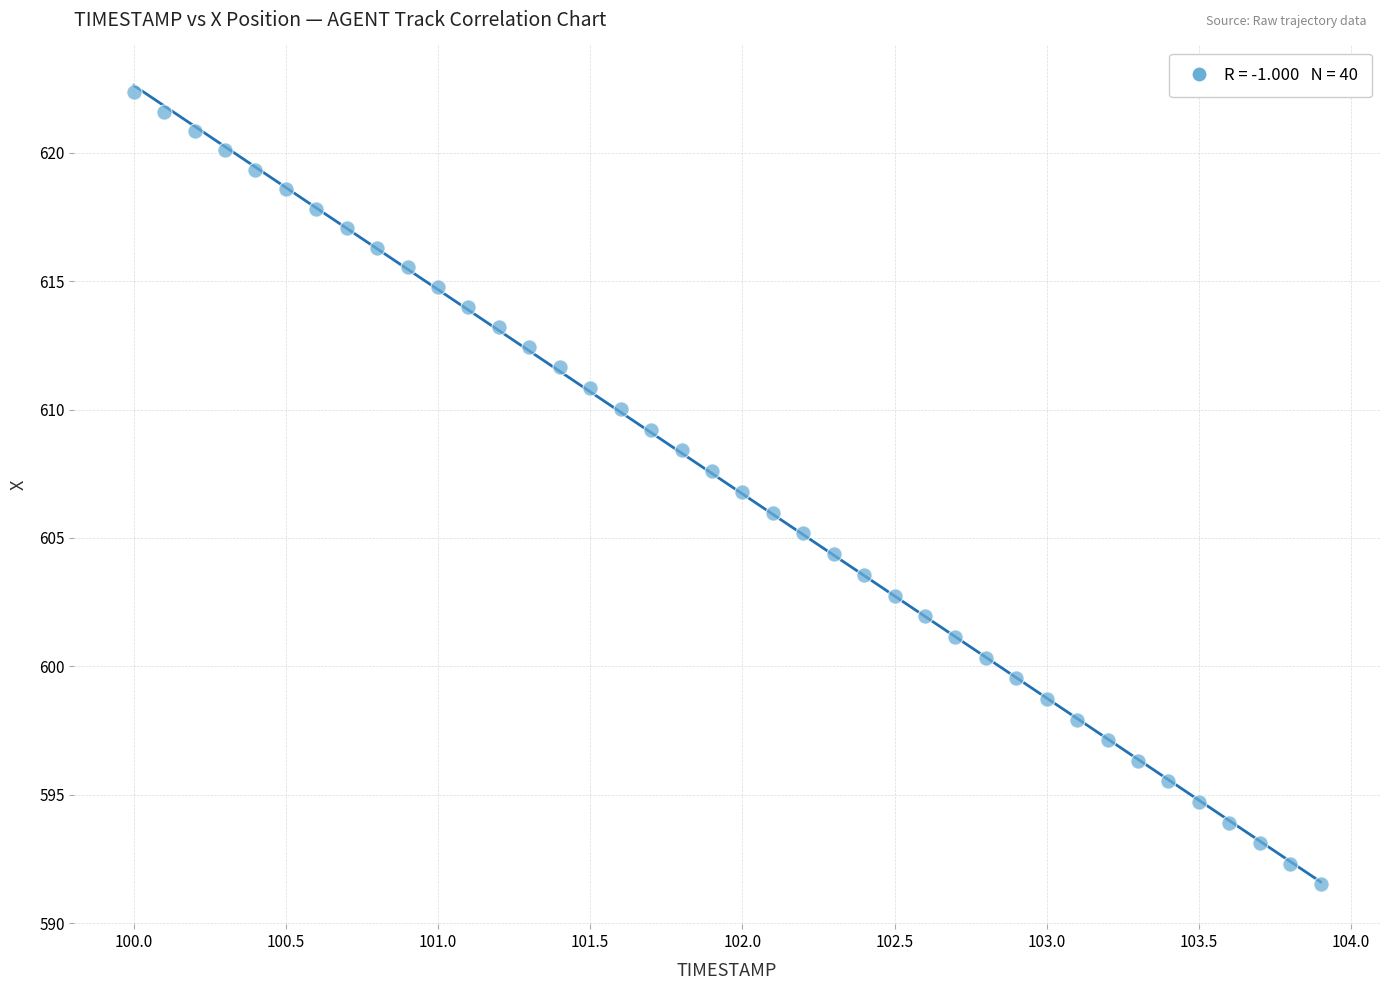

What is the range of Y values (max minus min)?

30.8